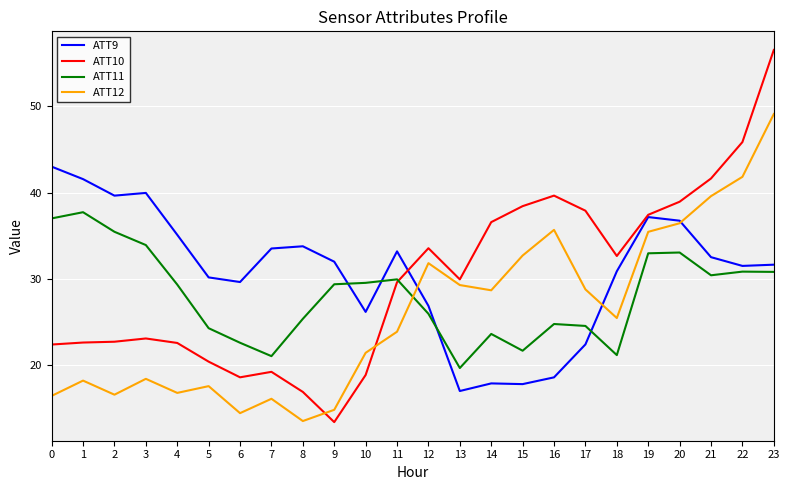

At which label does ATT12 first exceed 25?

12